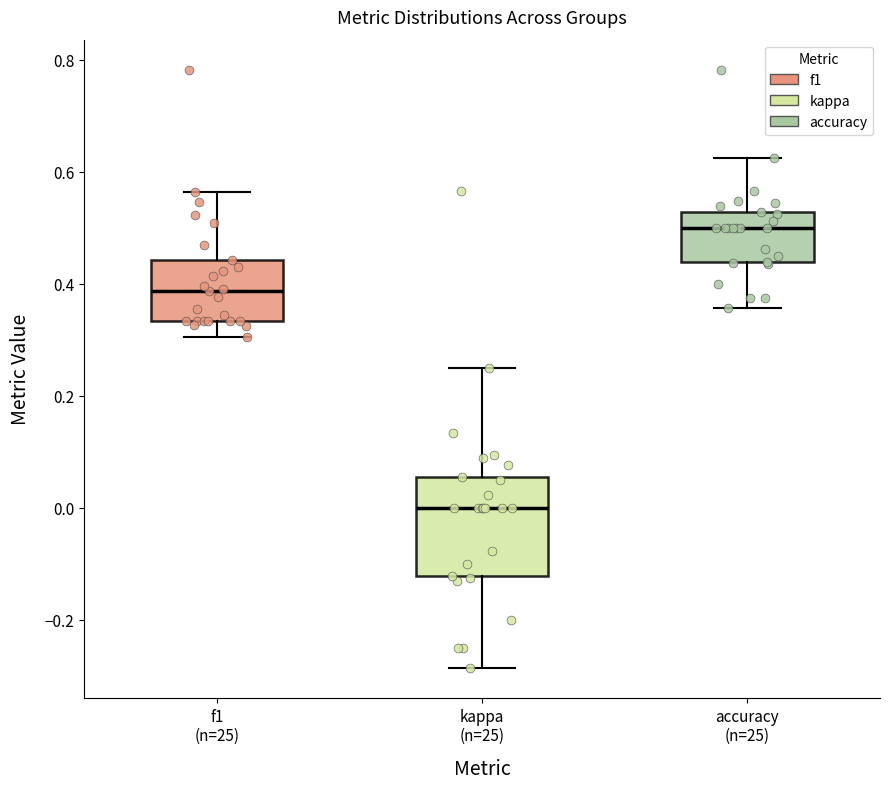

Reading left to right, transcribe this box plot: for each box, give where its median line is, the range the box spans, and where its two whiskers end, as read against the y-axis. The values are not printed on the chart, so give them approximately, as read against the axis.

f1 (n=25): median 0.38, box 0.34 to 0.44, whiskers 0.30 to 0.56
kappa (n=25): median 0.00, box -0.12 to 0.06, whiskers -0.28 to 0.26
accuracy (n=25): median 0.50, box 0.44 to 0.52, whiskers 0.36 to 0.62